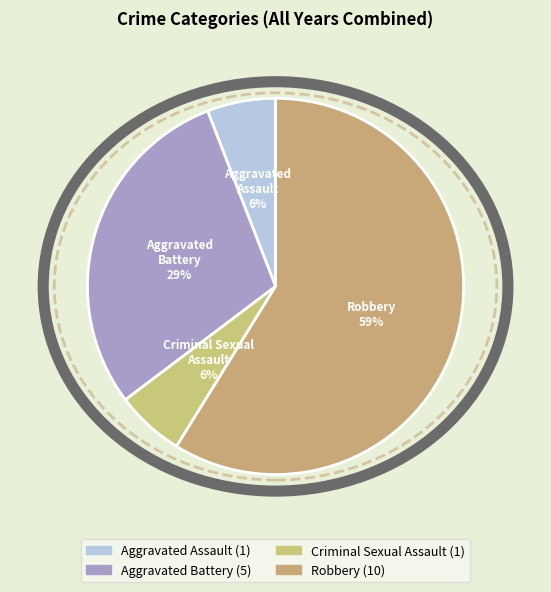

How many segments does this pie chart have?

4